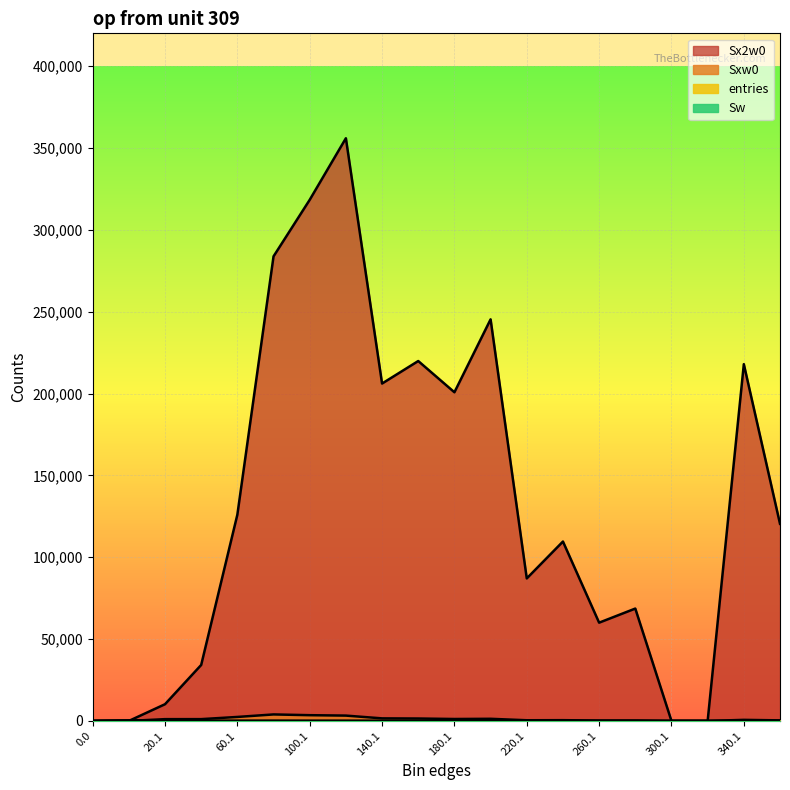

Which series has the widest spread of values?

Sx2w0